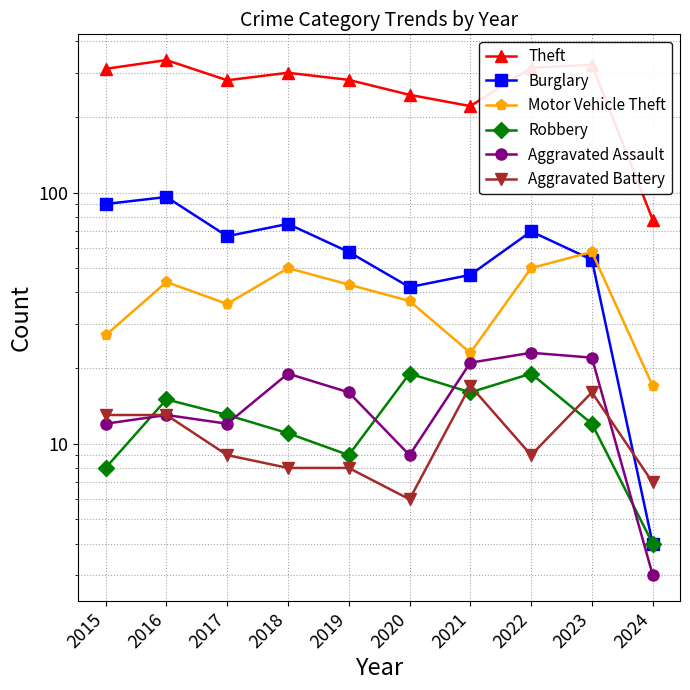

What is the value of the Aggravated Assault point at the 7th from the left?

21